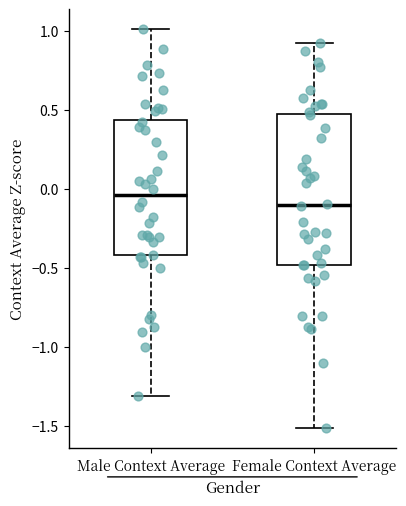

Reading left to right, transcribe this box plot: for each box, give where its median line is, the range the box spans, and where its two whiskers end, as read against the y-axis. The values are not printed on the chart, so give them approximately, as read against the axis.

Male Context Average: median -0.05, box -0.40 to 0.45, whiskers -1.30 to 1.00
Female Context Average: median -0.10, box -0.50 to 0.45, whiskers -1.50 to 0.90